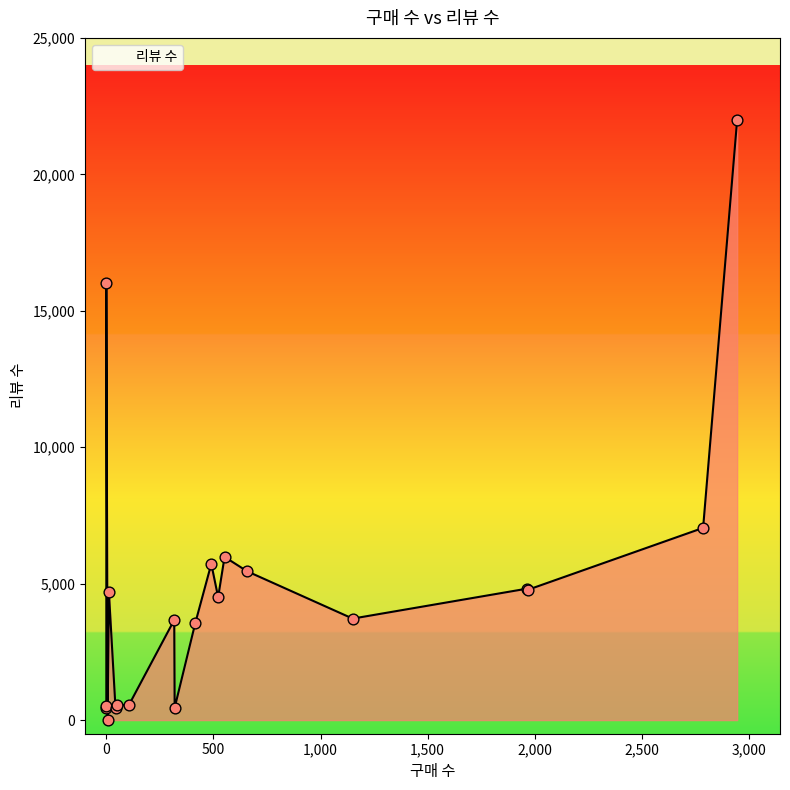

What is the change in value from 522 to 0?

-3995